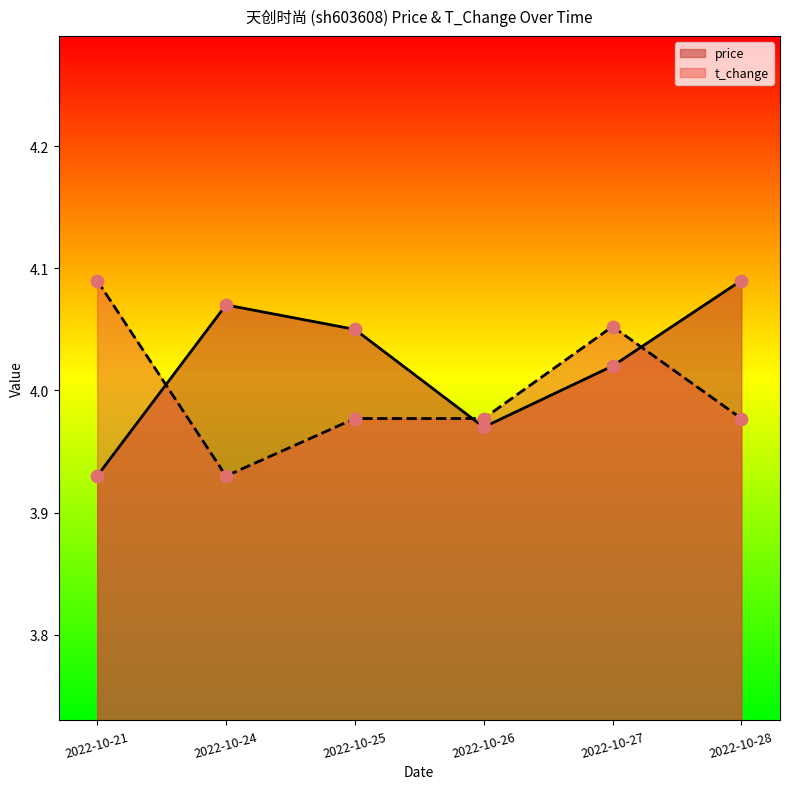

Which series reaches the maximum Y coordinate?

price